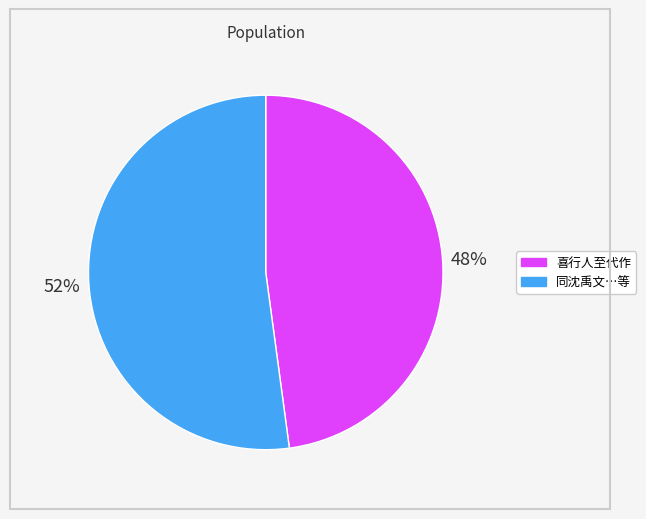

Is there any slice that represents more than half of the pie?

Yes